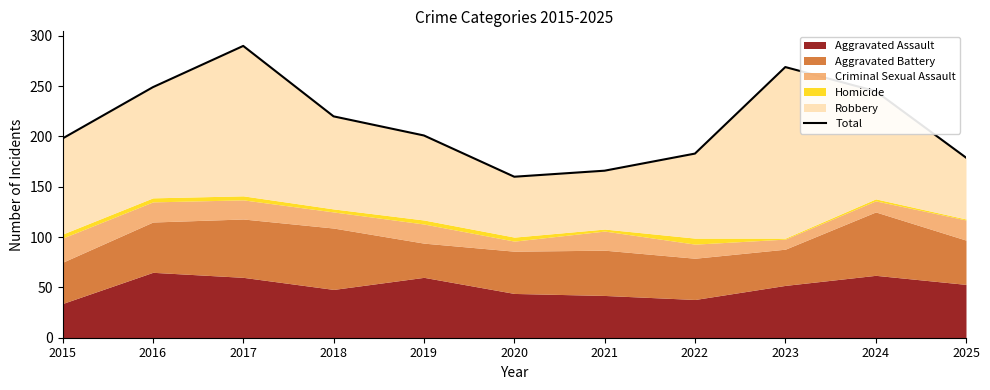

The value at 2016 is 249. True or false?

True